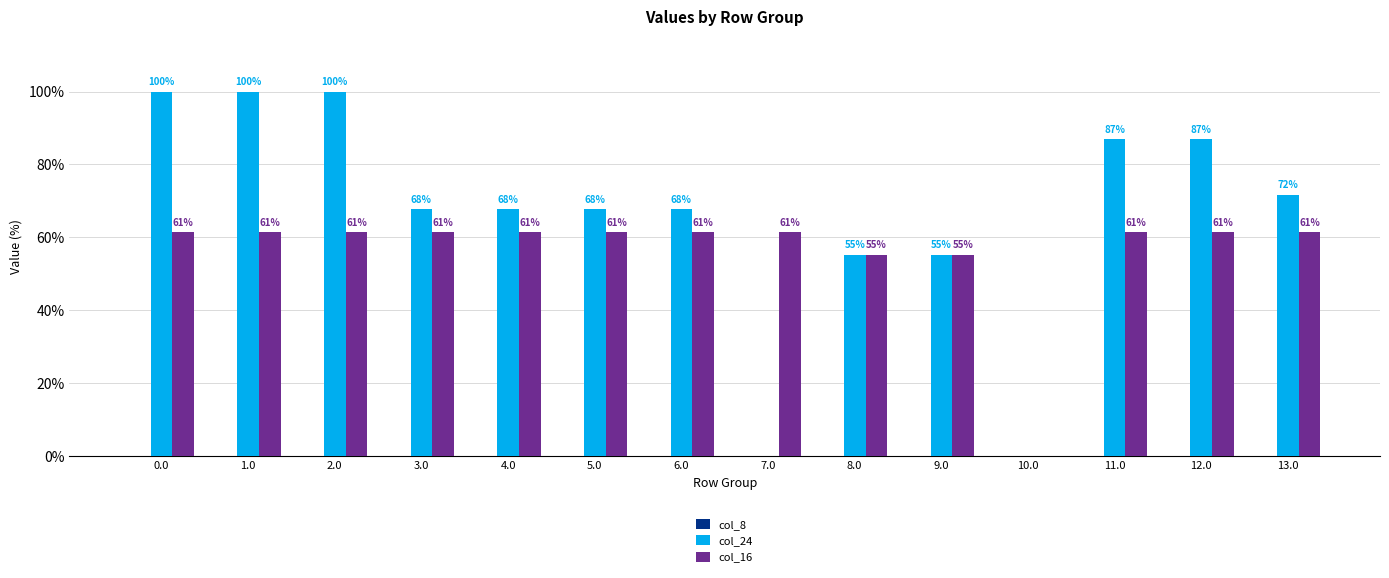

What value does the col_16 series have at 7.0?

61.4